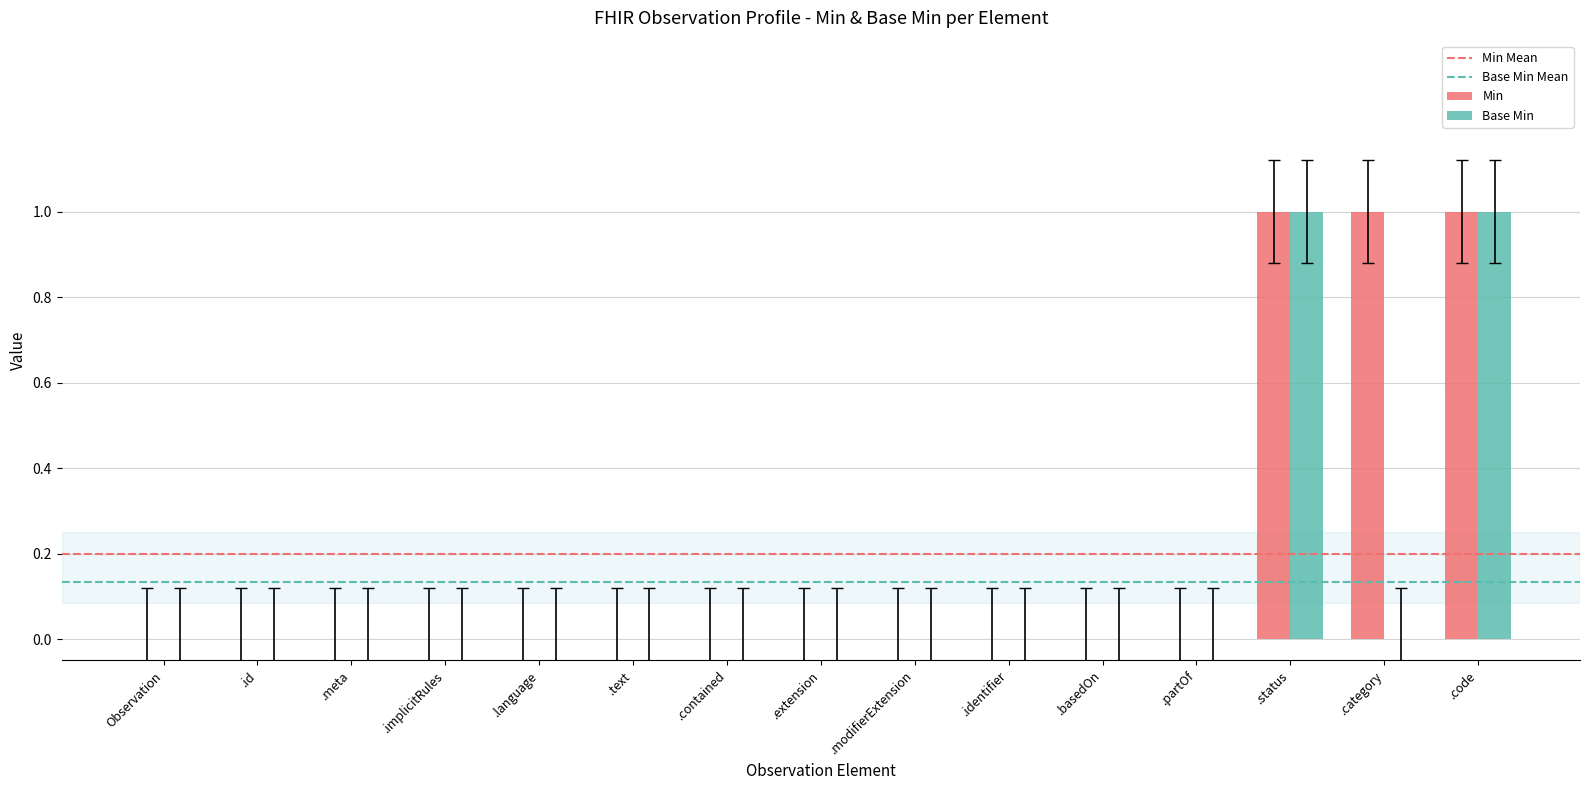

Which series has the largest total across all categories?

Min